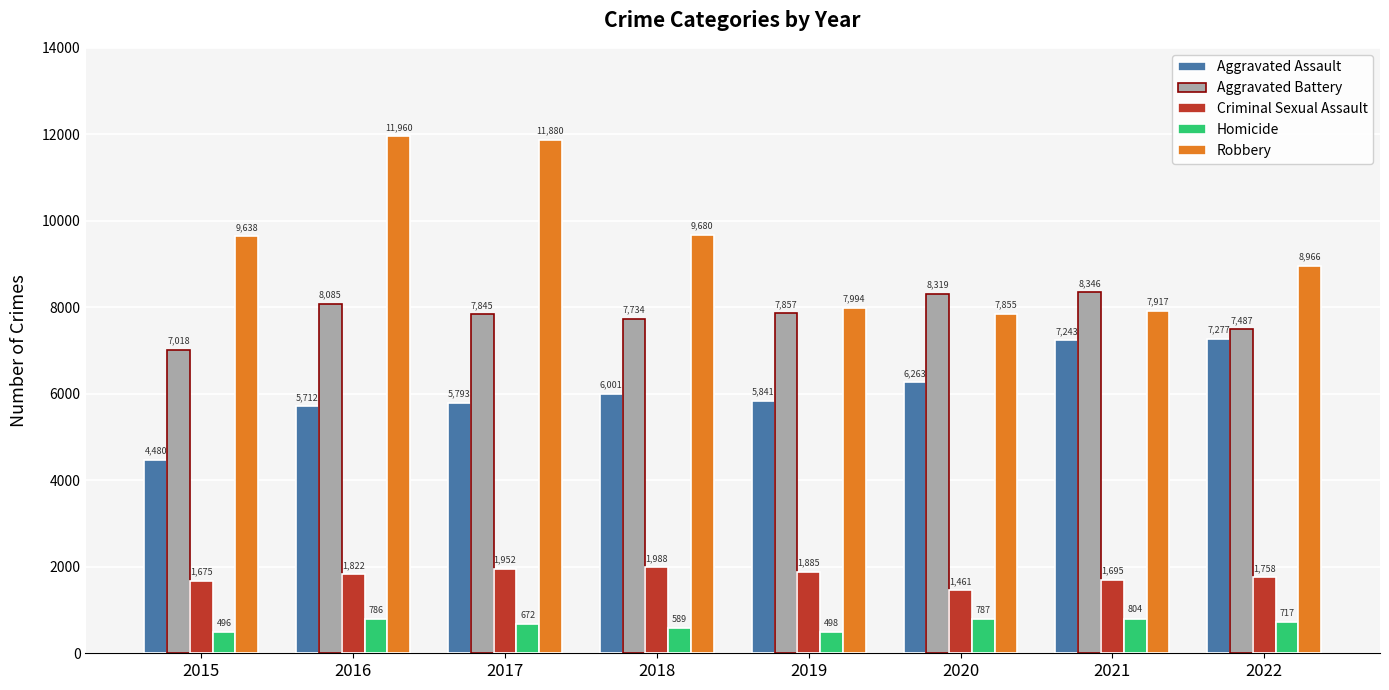

What is the approximate value of Robbery at 2019, to the nearest 10?

7990